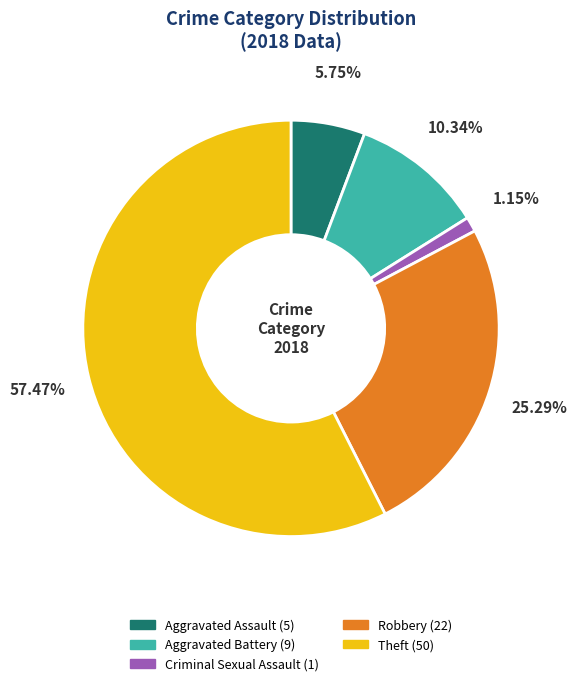

To the nearest percent, what is the combined percentage of Theft and Robbery?

83%